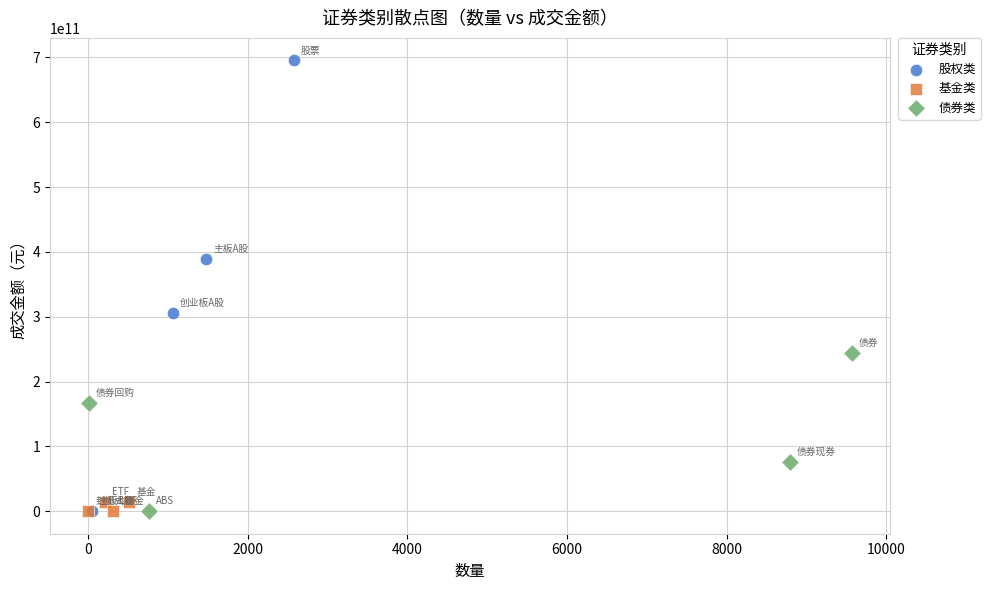

Which series has the widest spread of Y values?

股权类